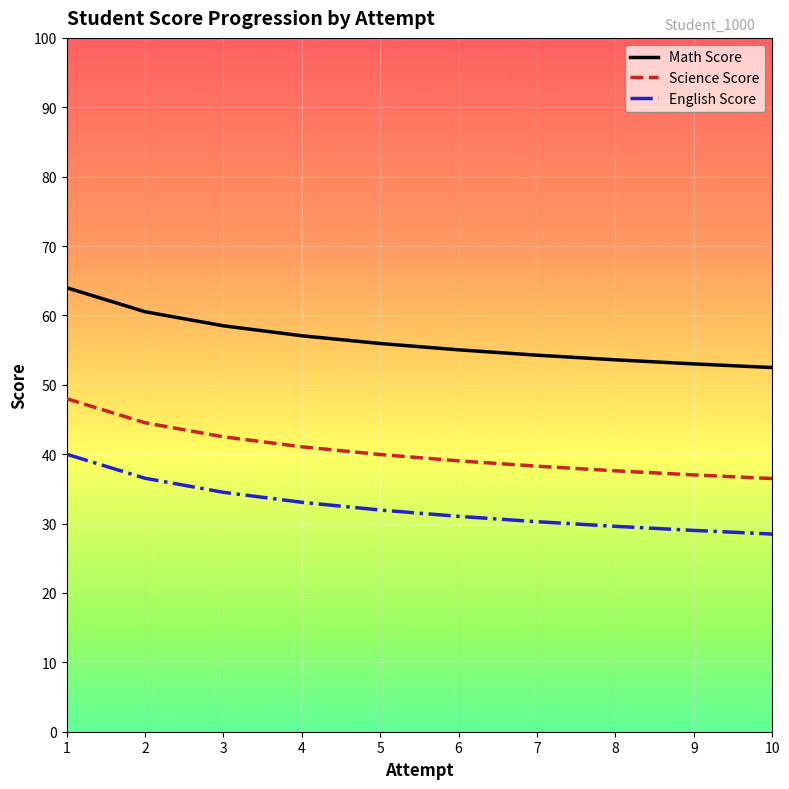

What is the sum of the English Score values at 8 and 9?

58.6